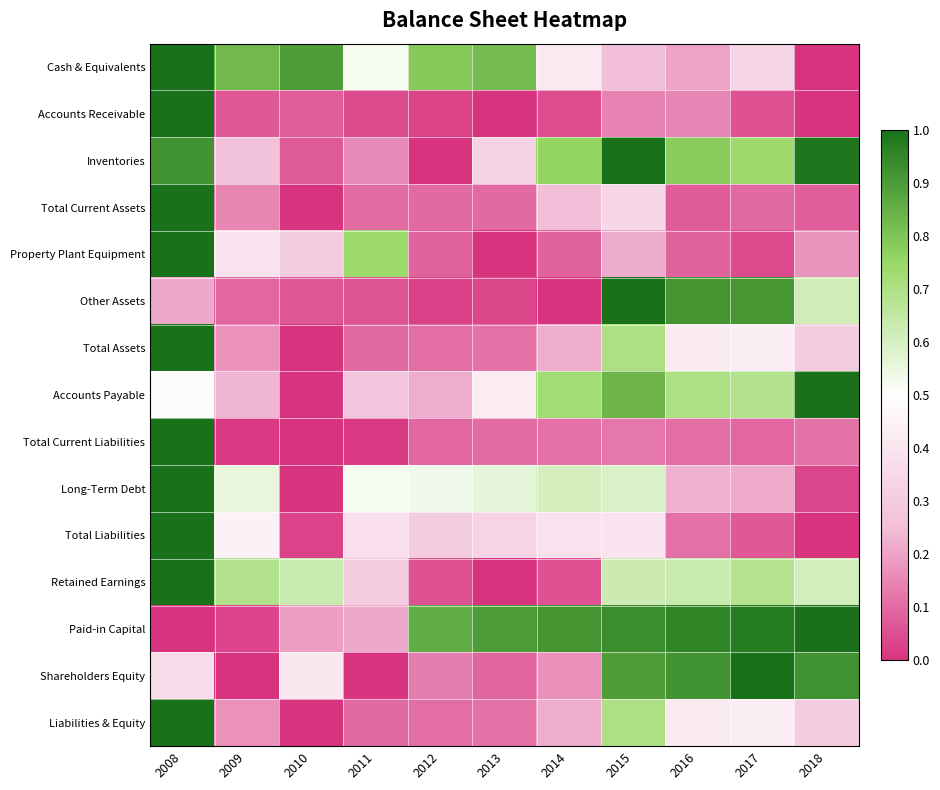

Rank the series at 2013 from highest to lowest value.

Paid-in Capital, Cash & Equivalents, Long-Term Debt, Accounts Payable, Total Liabilities, Inventories, Total Assets, Liabilities & Equity, Total Current Liabilities, Total Current Assets, Shareholders Equity, Other Assets, Accounts Receivable, Property Plant Equipment, Retained Earnings